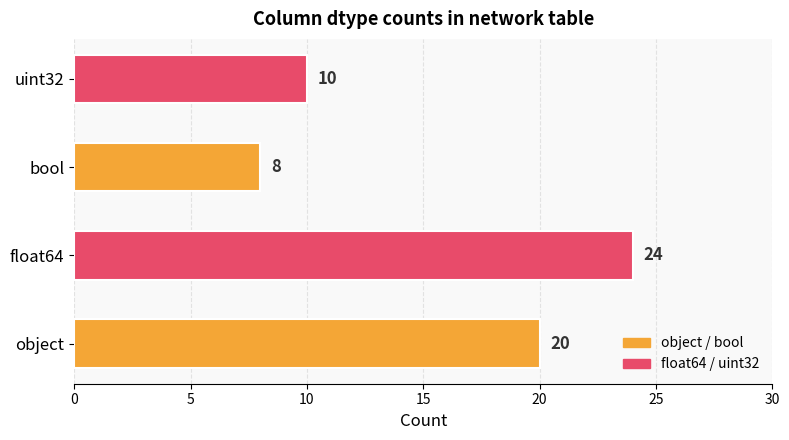

How many series are shown in this chart?

1